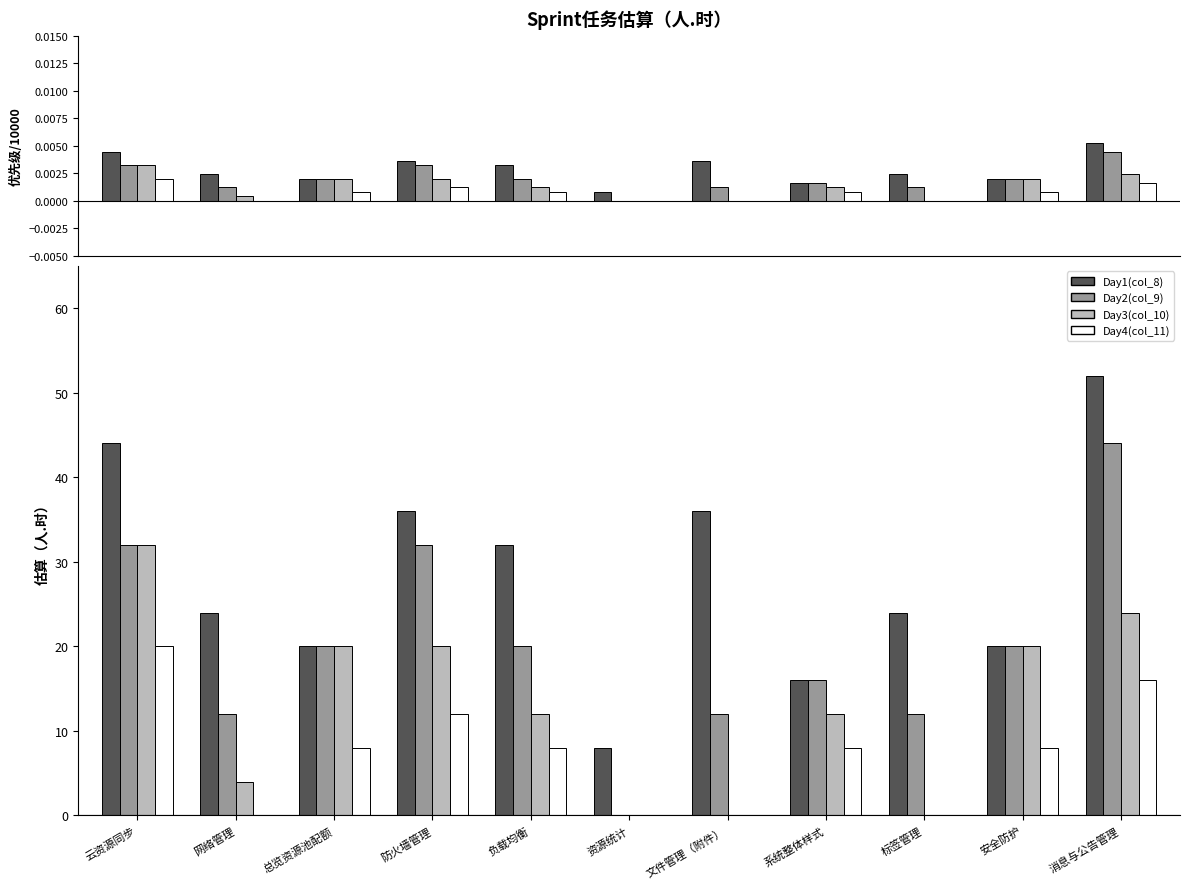

What is the difference between the highest and lowest values at 总览资源池配额?

12